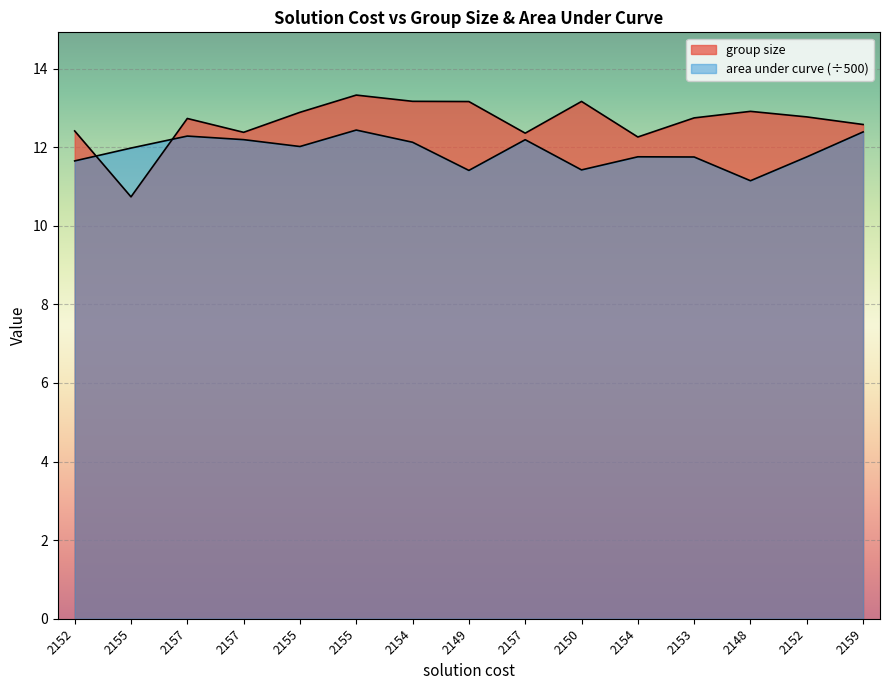

At which category does group size reach its first local peak?

2157